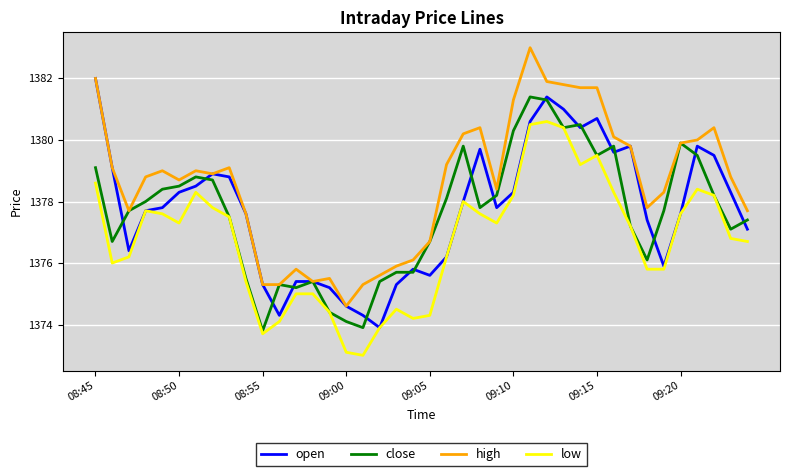

Which series has the largest total across all categories?

high